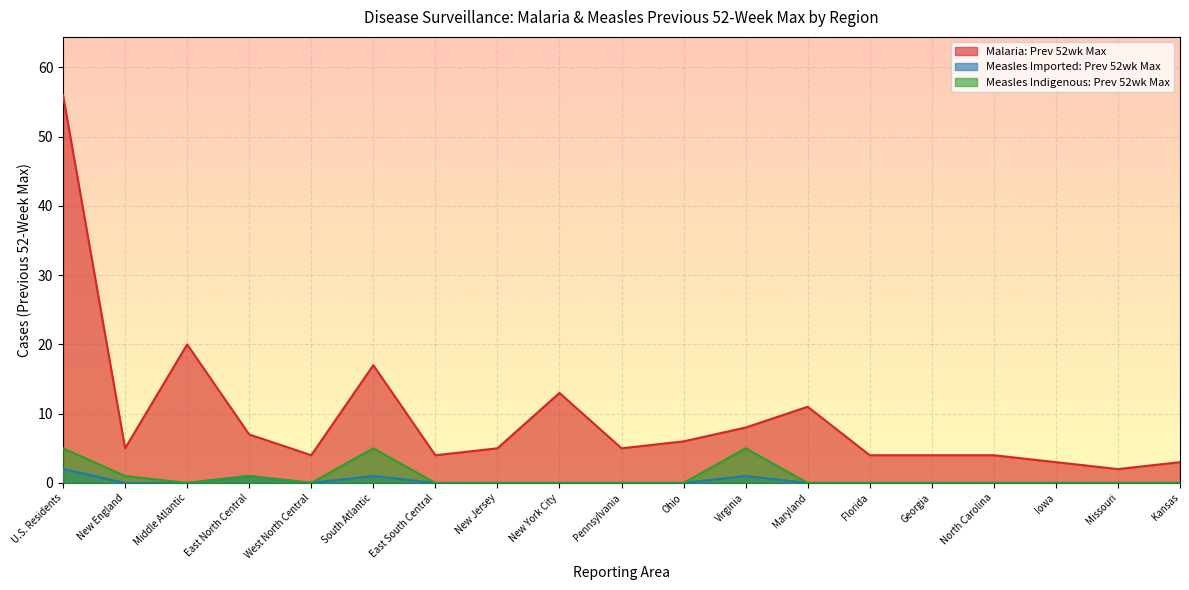

Rank the series by their maximum value, from highest to lowest.

Malaria: Prev 52wk Max, Measles Indigenous: Prev 52wk Max, Measles Imported: Prev 52wk Max